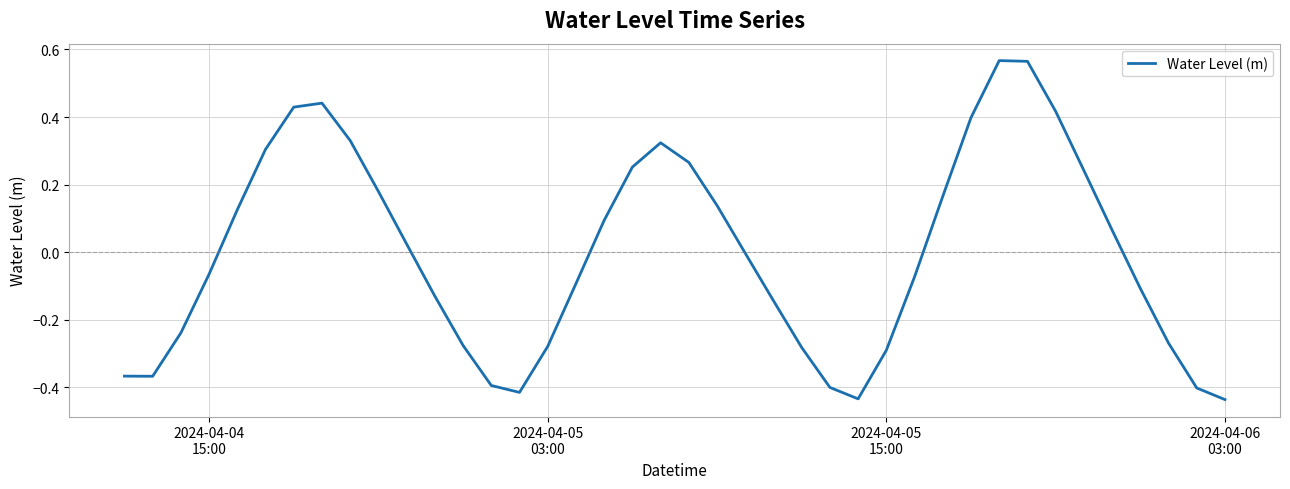

What is the difference between the maximum and minimum values?

1.0